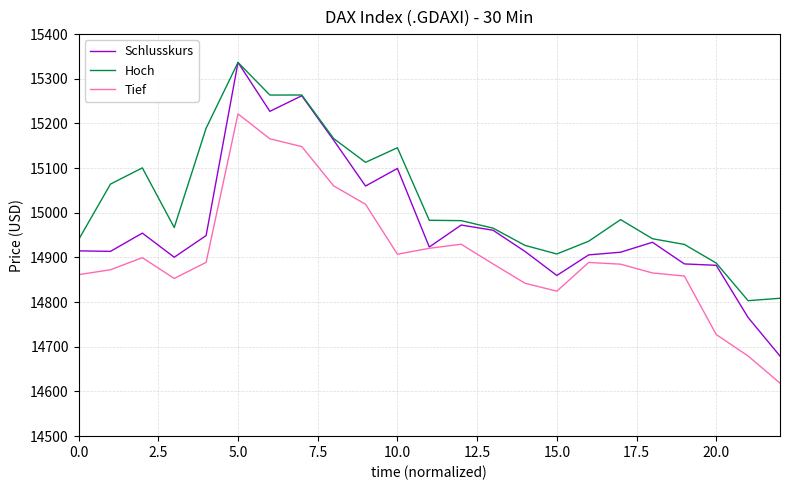

Which series has the widest spread of values?

Schlusskurs